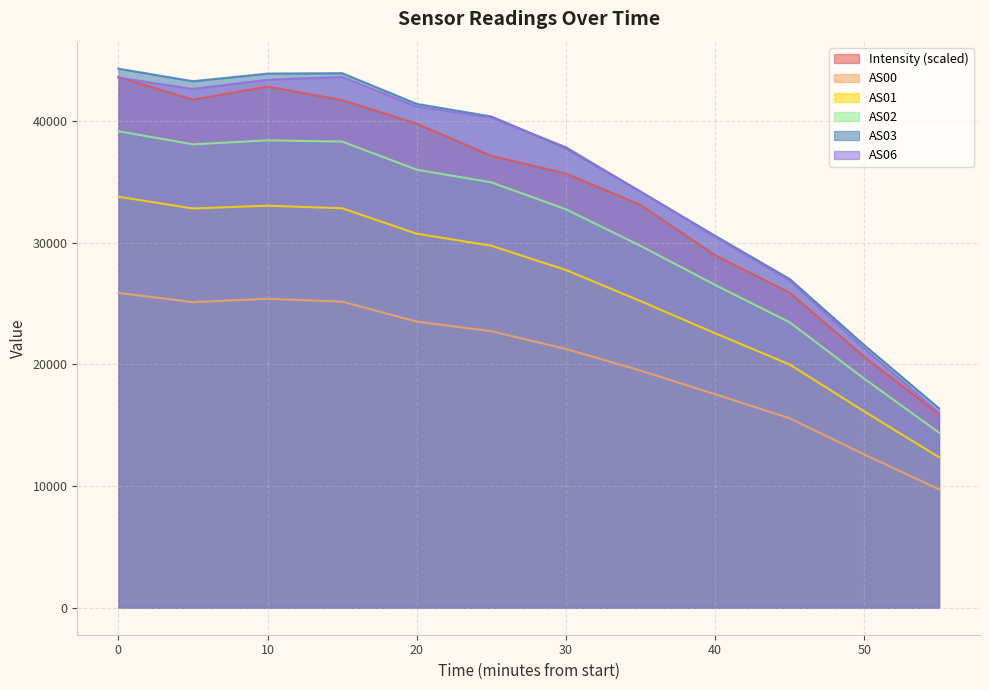

What is the average value of the Intensity series?

33900.3